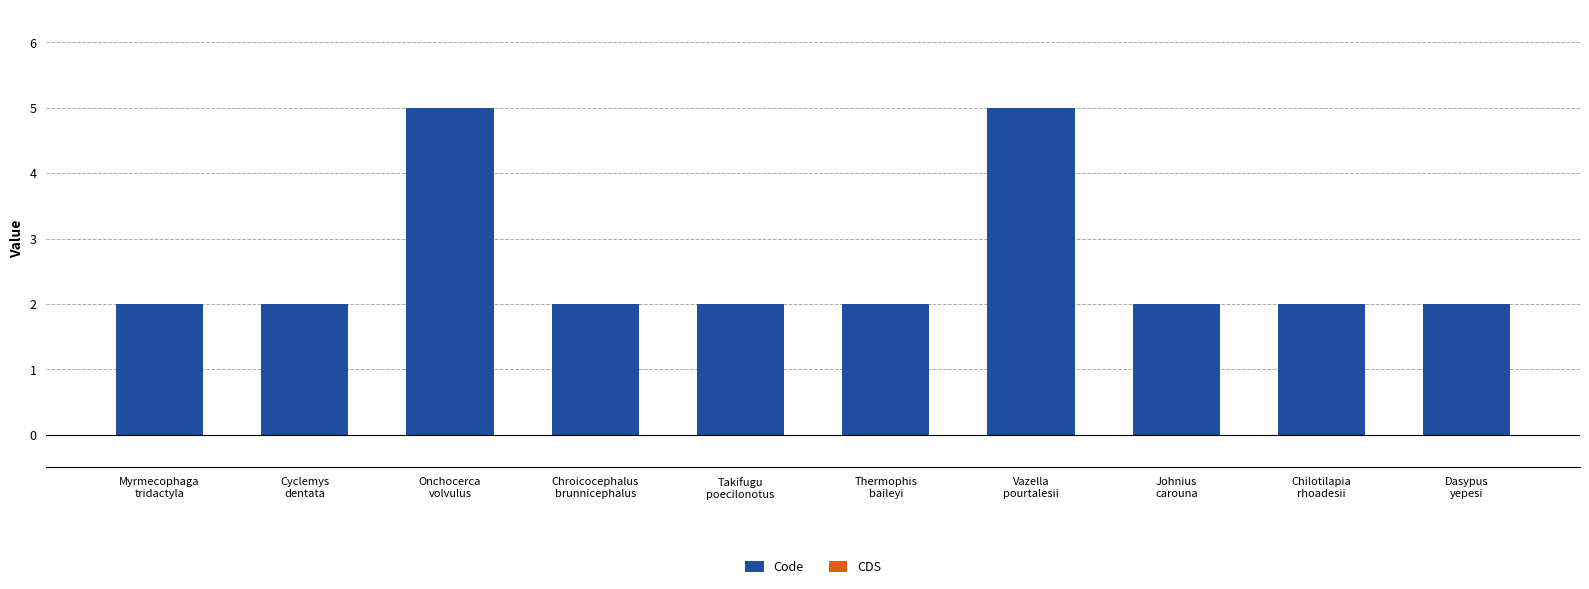

What is the difference between the second highest and minimum values?

3